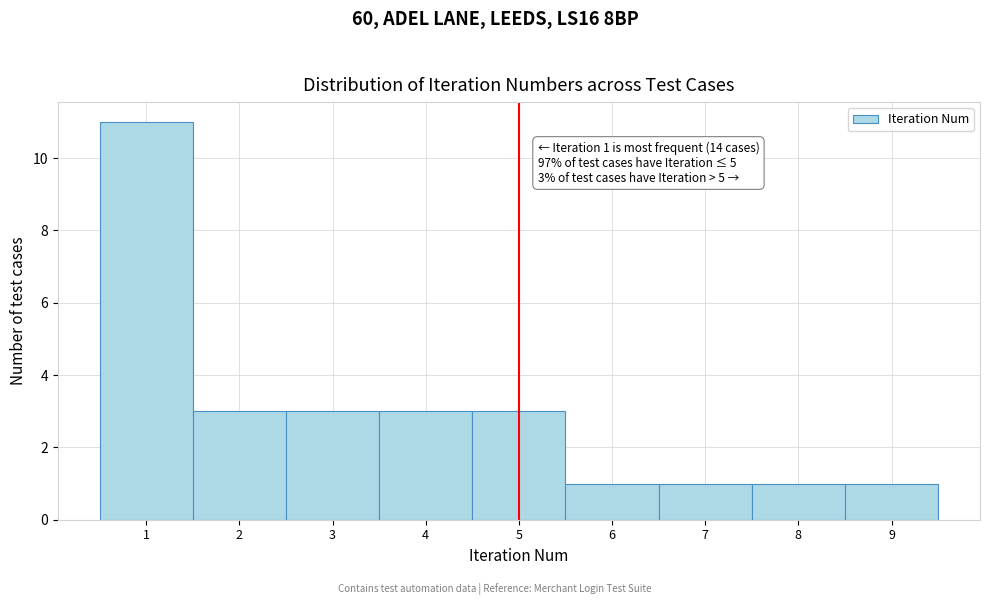

Over which range of the x-axis is the bar tallest?

0.5 to 1.5